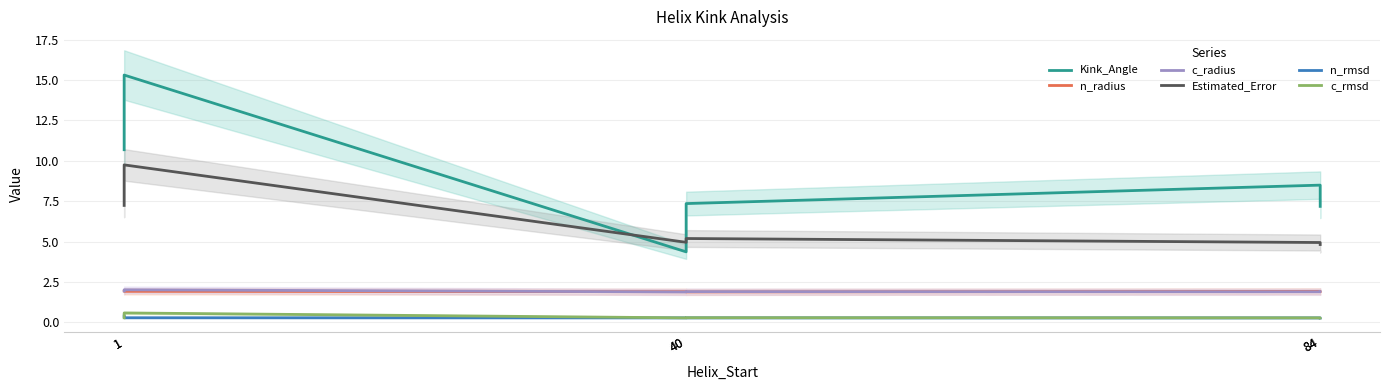

True or false: n_rmsd and Kink_Angle cross at least once.

False